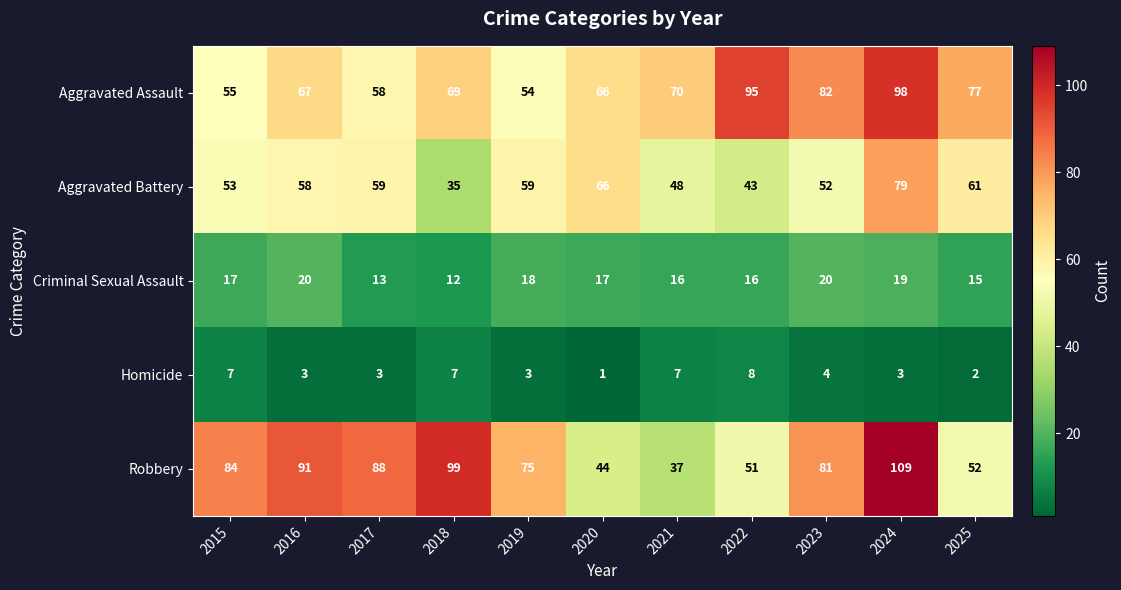

What is the spread (max minus min) of values at 2018?

92